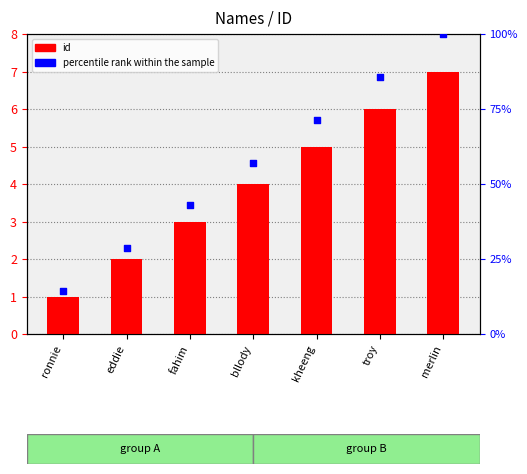

Which series reaches the maximum Y coordinate?

percentile rank within the sample